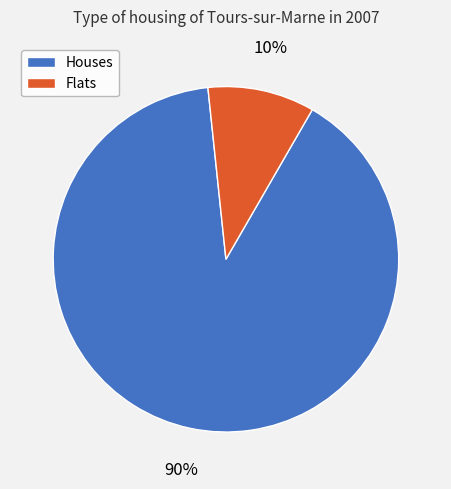

Count the number of slices in the pie.

2